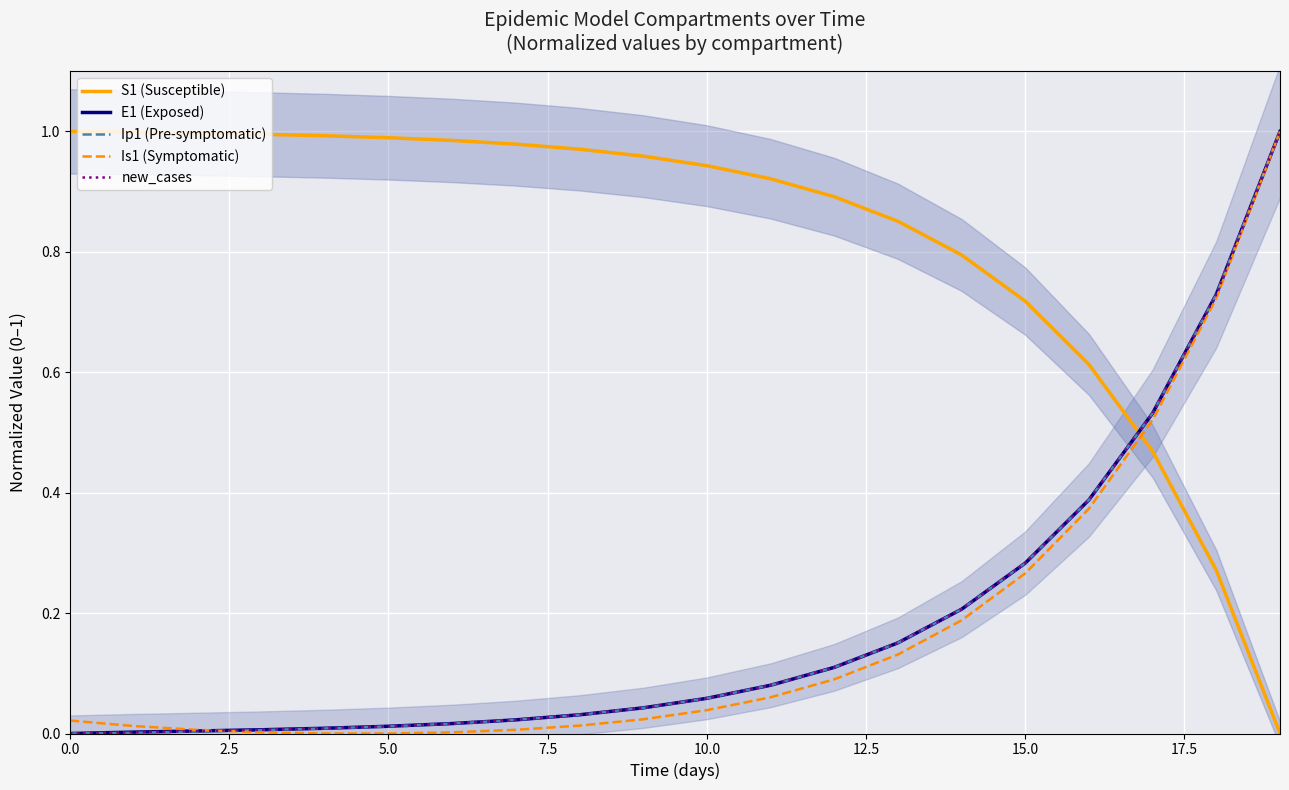

The S1 (Susceptible) series shows 0.4 at 5.0. True or false?

False